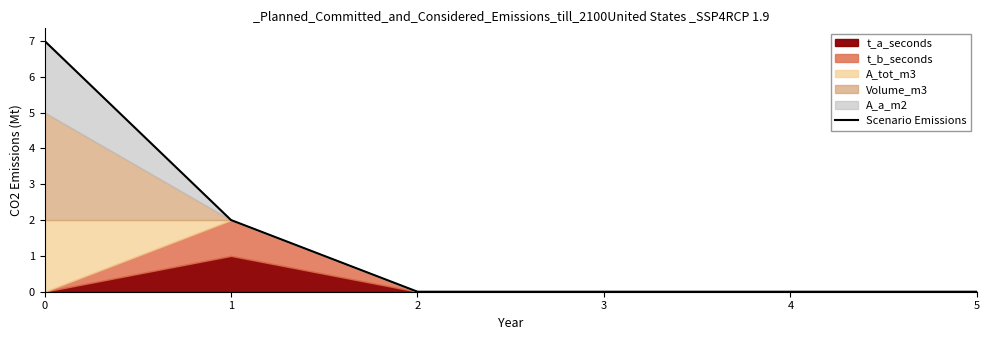

The chart shows a value of 4 at 1. True or false?

False